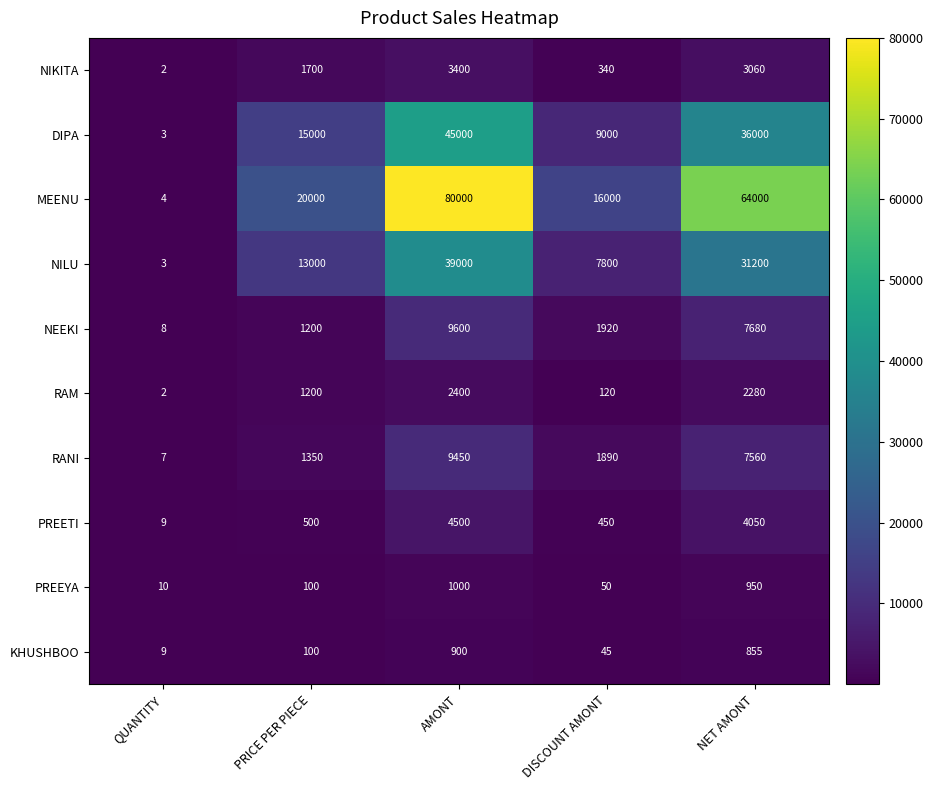

Rank the series by their maximum value, from lowest to highest.

KHUSHBOO, PREEYA, RAM, NIKITA, PREETI, RANI, NEEKI, NILU, DIPA, MEENU